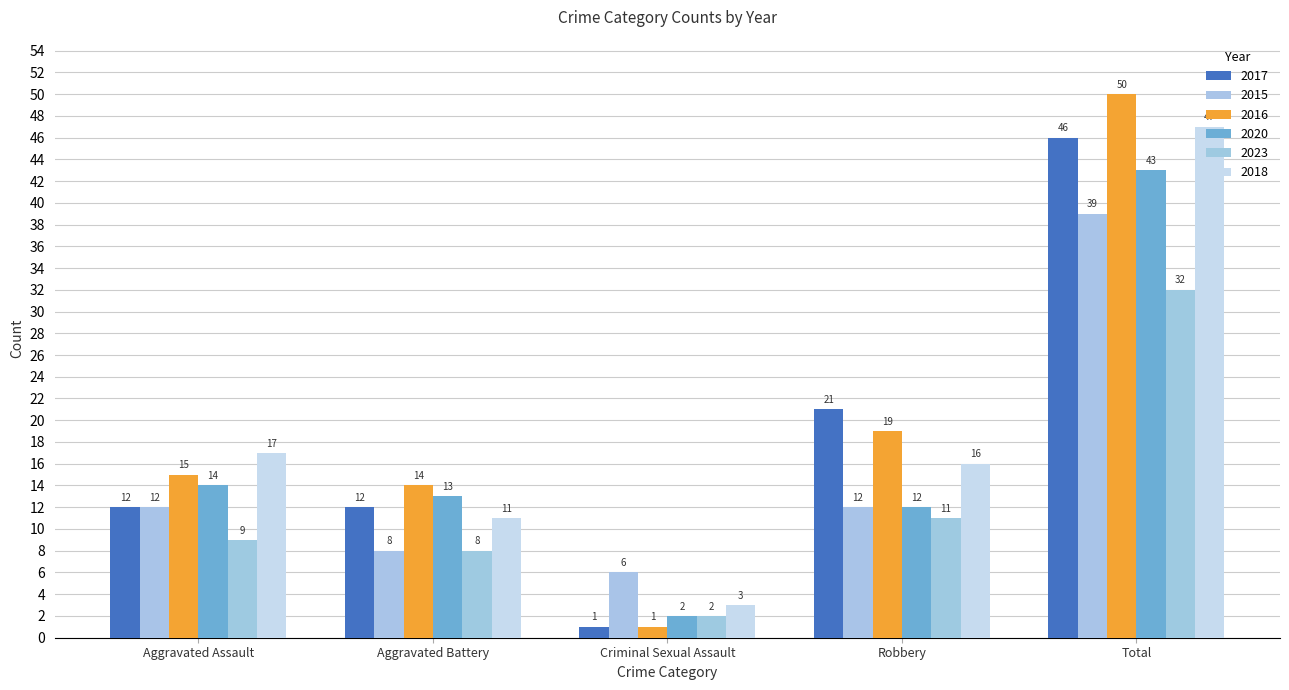

Reading right to left, what are all the values shown in this chart?

2017: Total=46	Robbery=21	Criminal Sexual Assault=1	Aggravated Battery=12	Aggravated Assault=12
2015: Total=39	Robbery=12	Criminal Sexual Assault=6	Aggravated Battery=8	Aggravated Assault=12
2016: Total=50	Robbery=19	Criminal Sexual Assault=1	Aggravated Battery=14	Aggravated Assault=15
2020: Total=43	Robbery=12	Criminal Sexual Assault=2	Aggravated Battery=13	Aggravated Assault=14
2023: Total=32	Robbery=11	Criminal Sexual Assault=2	Aggravated Battery=8	Aggravated Assault=9
2018: Total=47	Robbery=16	Criminal Sexual Assault=3	Aggravated Battery=11	Aggravated Assault=17